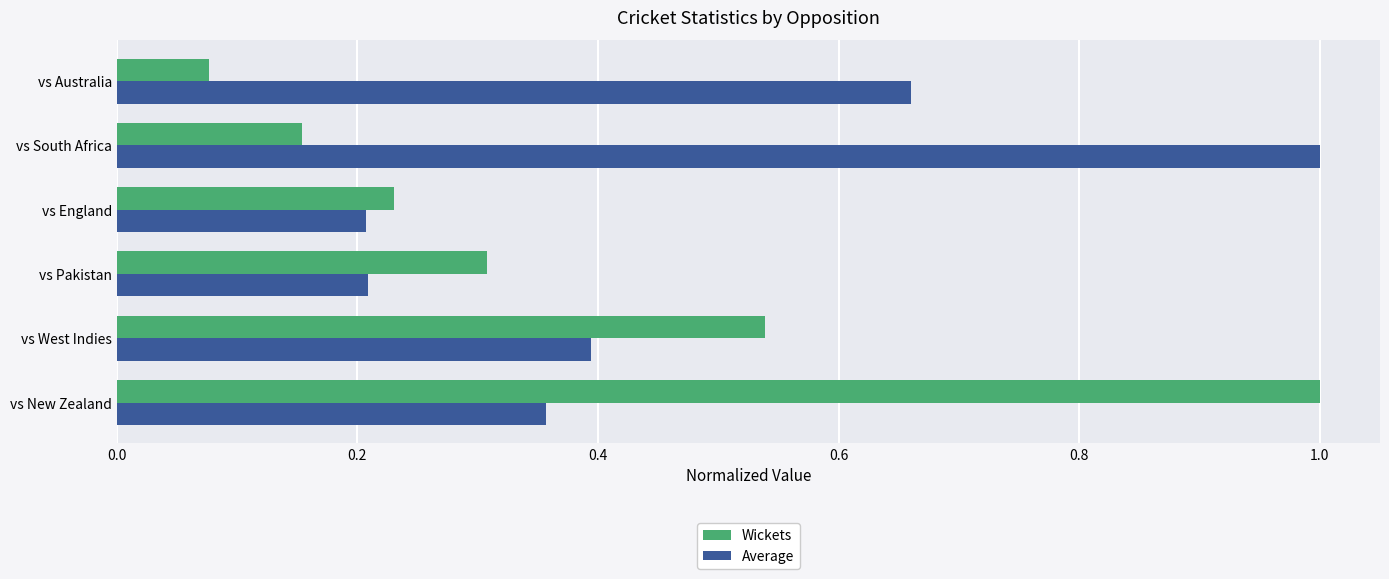

Which label corresponds to the smallest value in the chart?

vs Australia